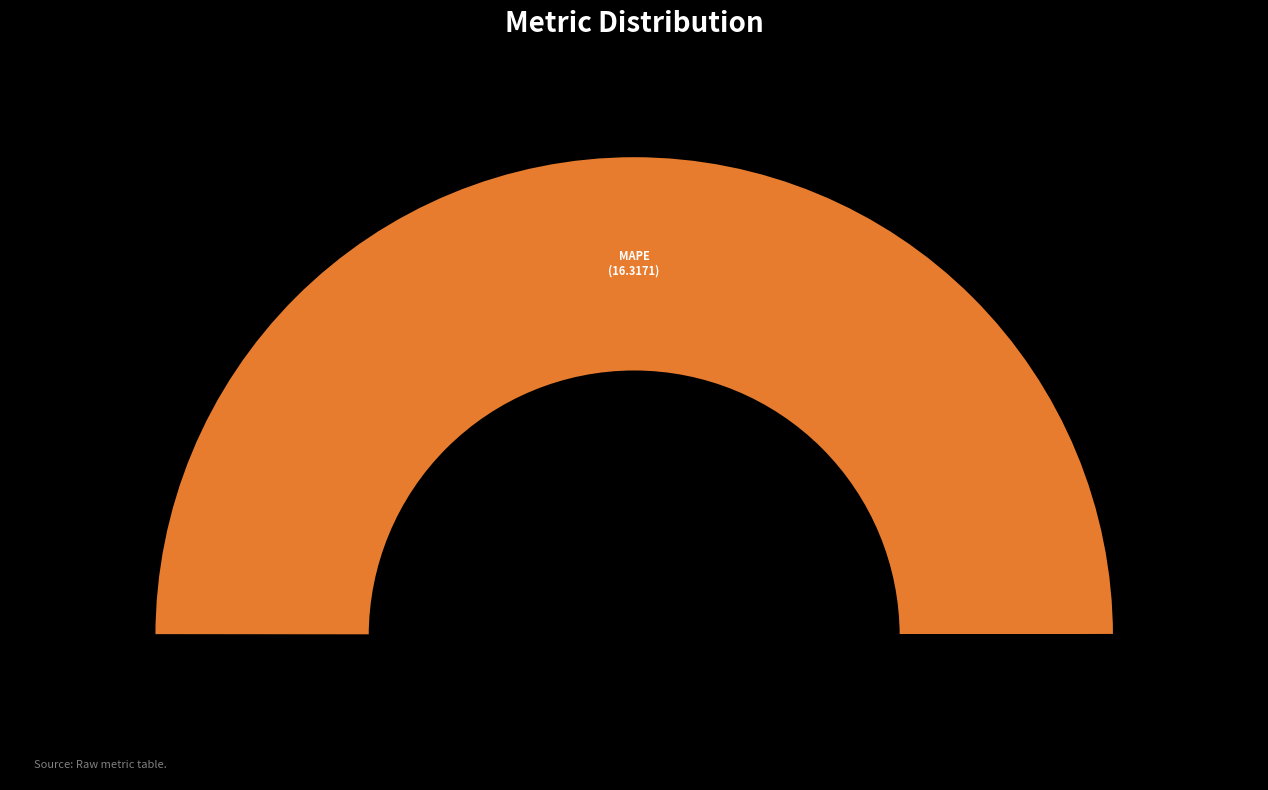

Combined, do MSE and MAPE account for over 50%?

Yes